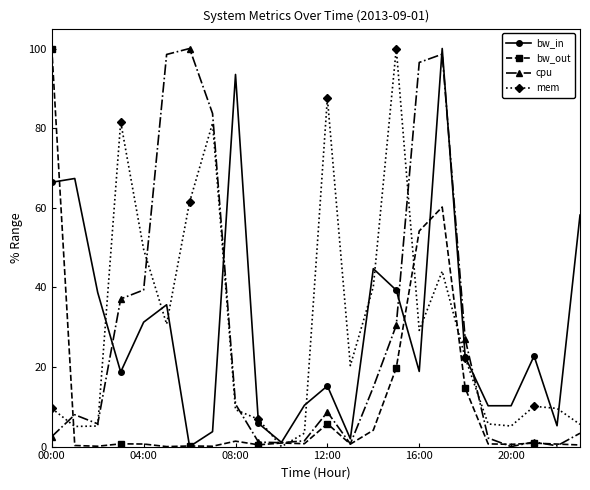

True or false: bw_in and cpu intersect in this chart.

True